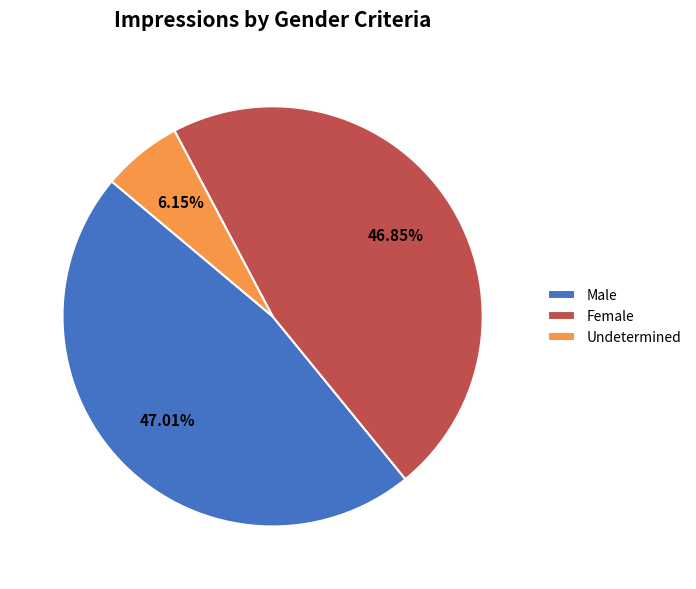

What is the smallest slice in the pie chart?

Undetermined